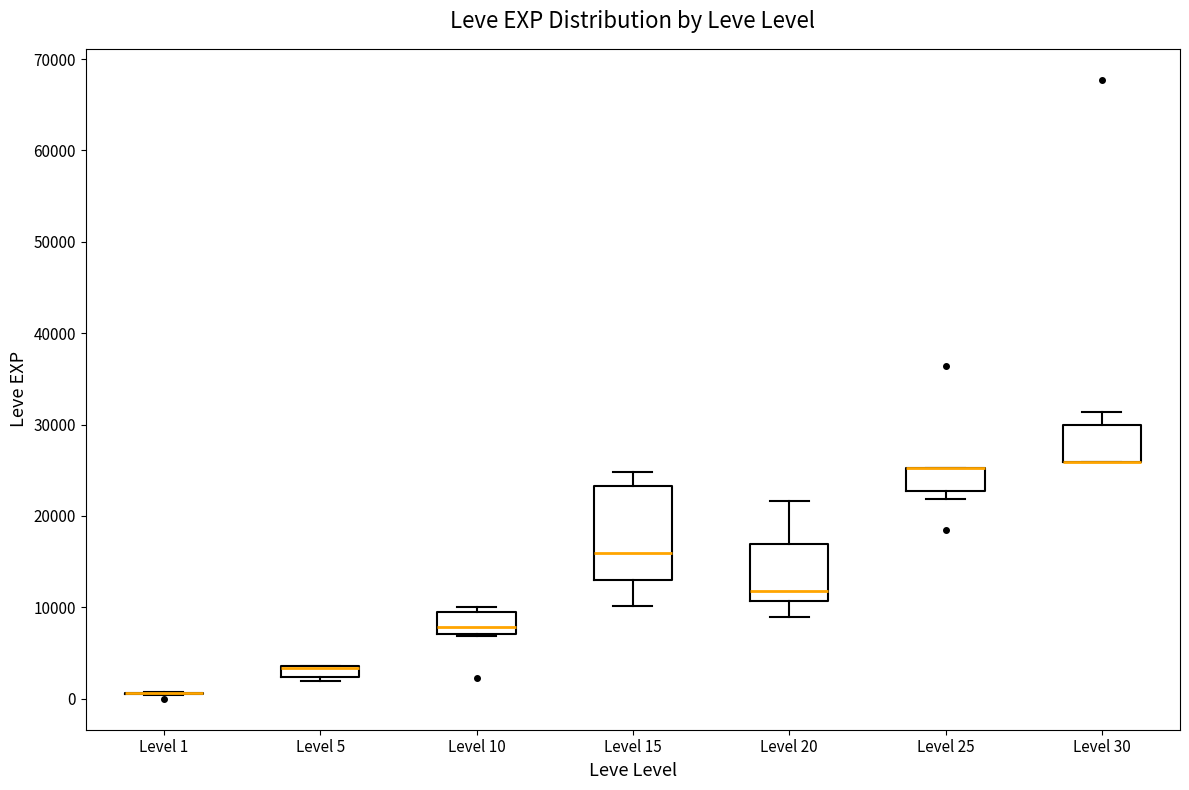

Which box is the tallest, from its lower edge to its upper edge?

Level 15